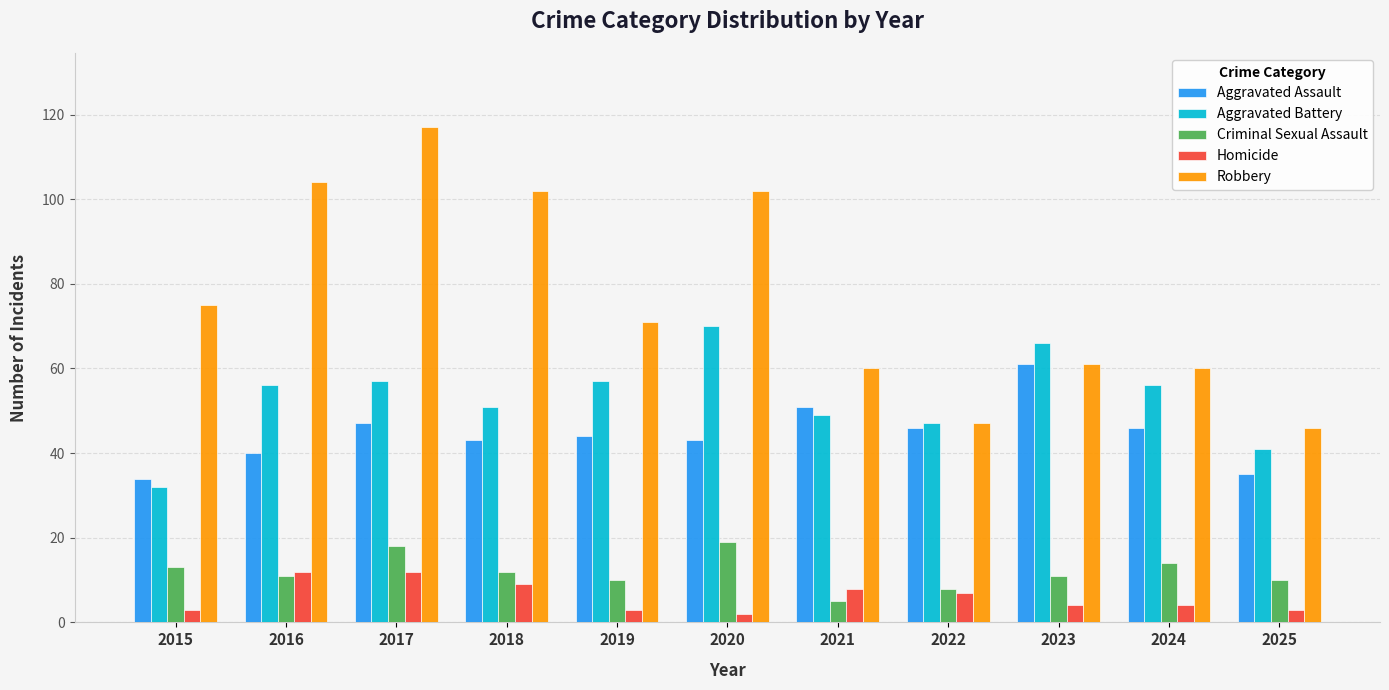

Is the value of Homicide at 2017 greater than the value of Aggravated Assault at 2018?

No